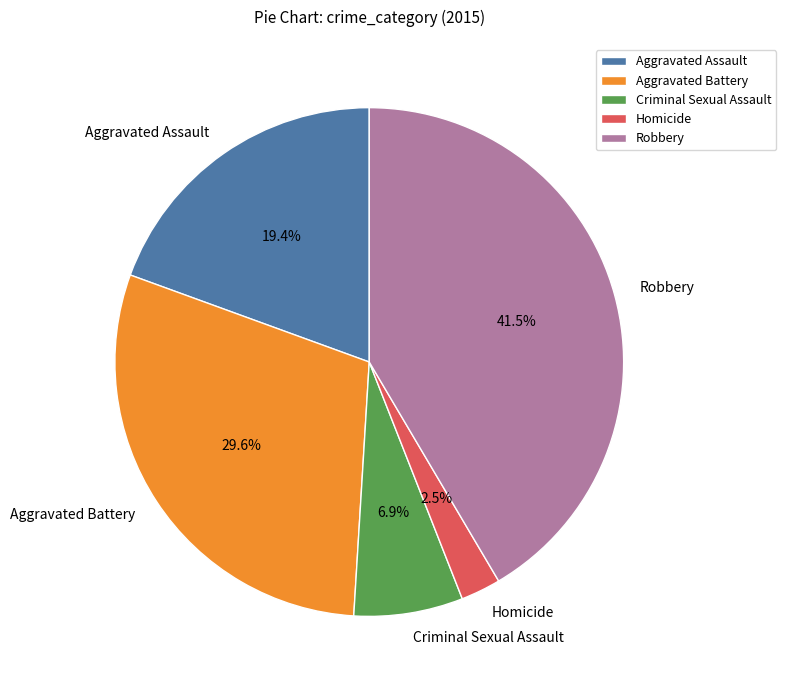

Rank the categories by value from highest to lowest.

Robbery, Aggravated Battery, Aggravated Assault, Criminal Sexual Assault, Homicide